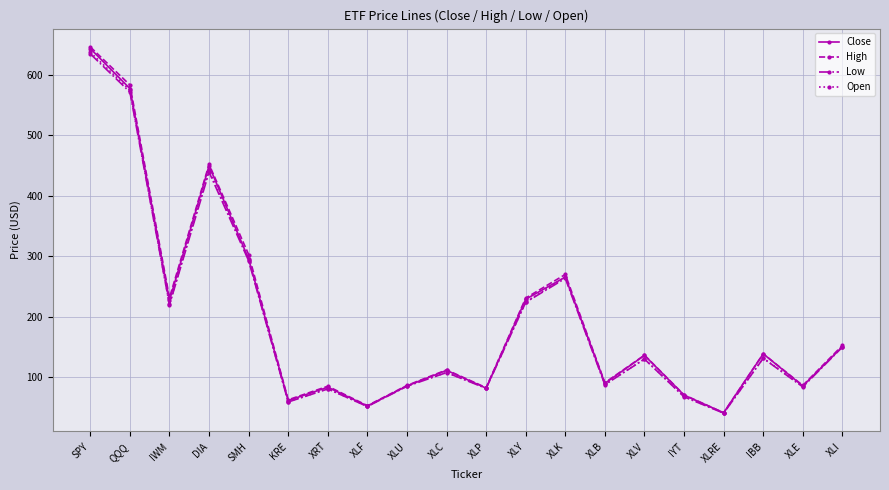

Is the value of Low at SMH greater than the value of High at DIA?

No